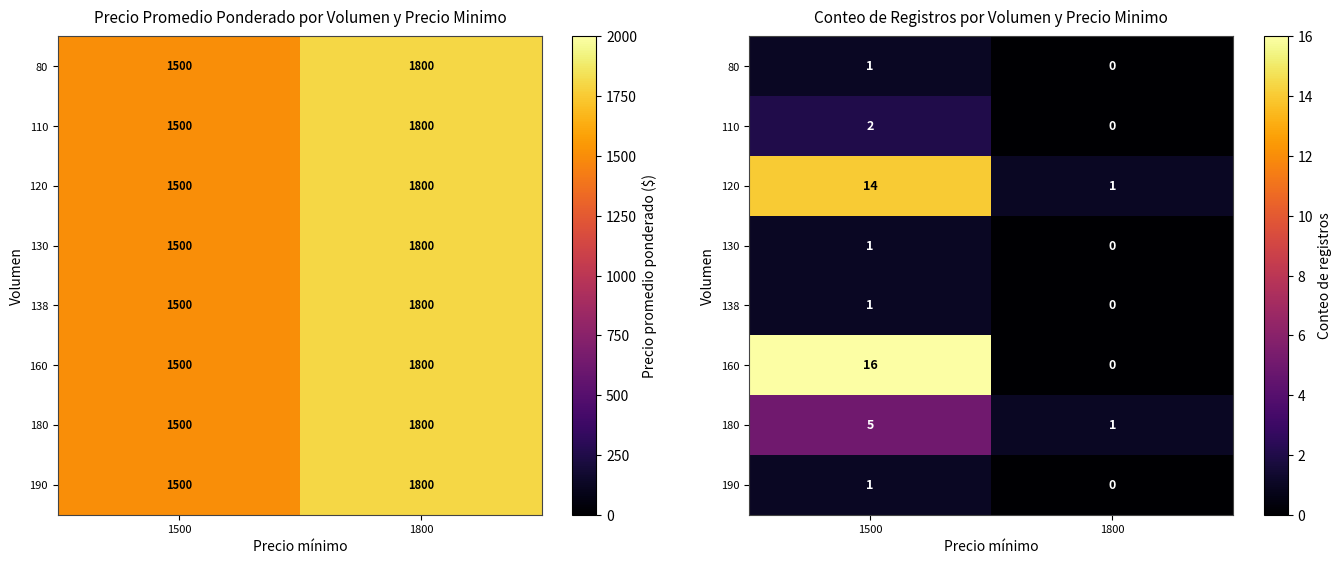

What is the spread (max minus min) of values at 1800?

1